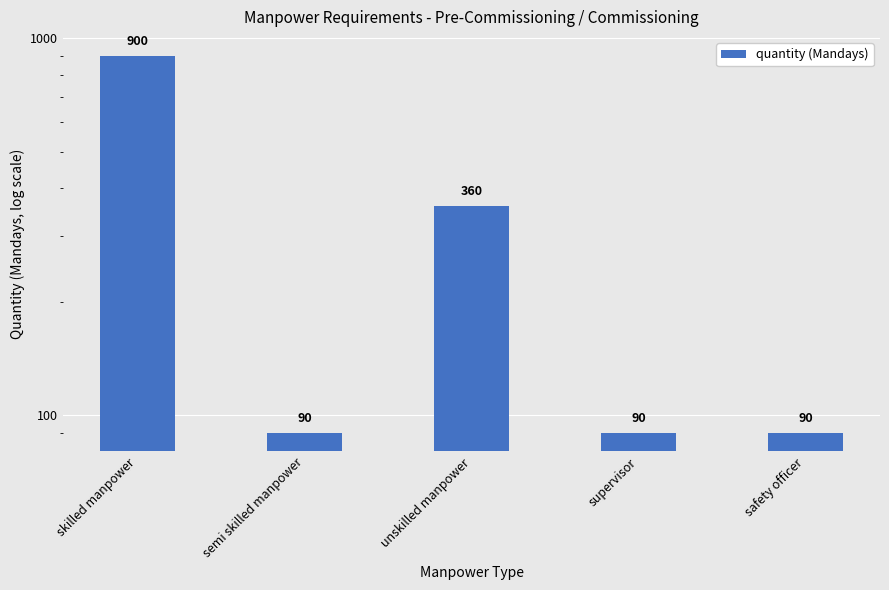

Which category has the highest value across all series?

skilled manpower